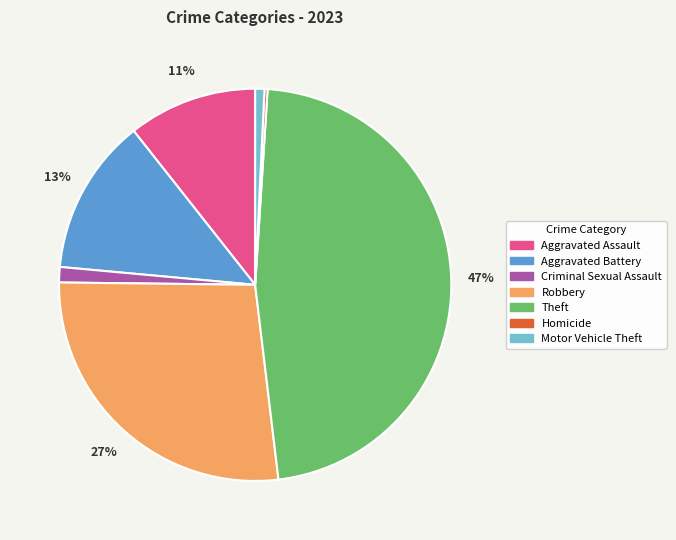

Is there any slice that represents more than half of the pie?

No